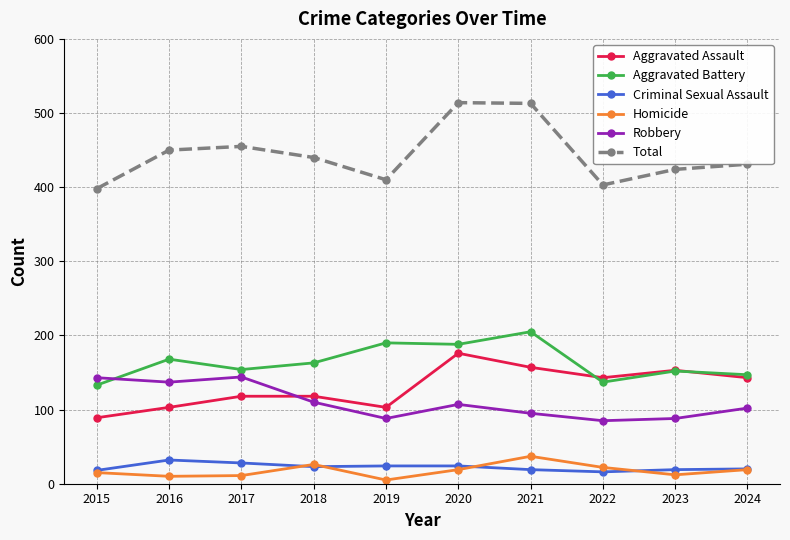

What is the sum of all Robbery values?

1099